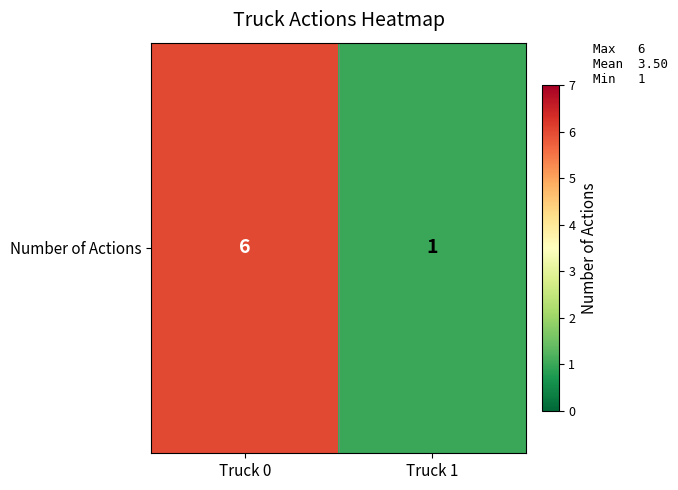

How many data points are less than 6?

1